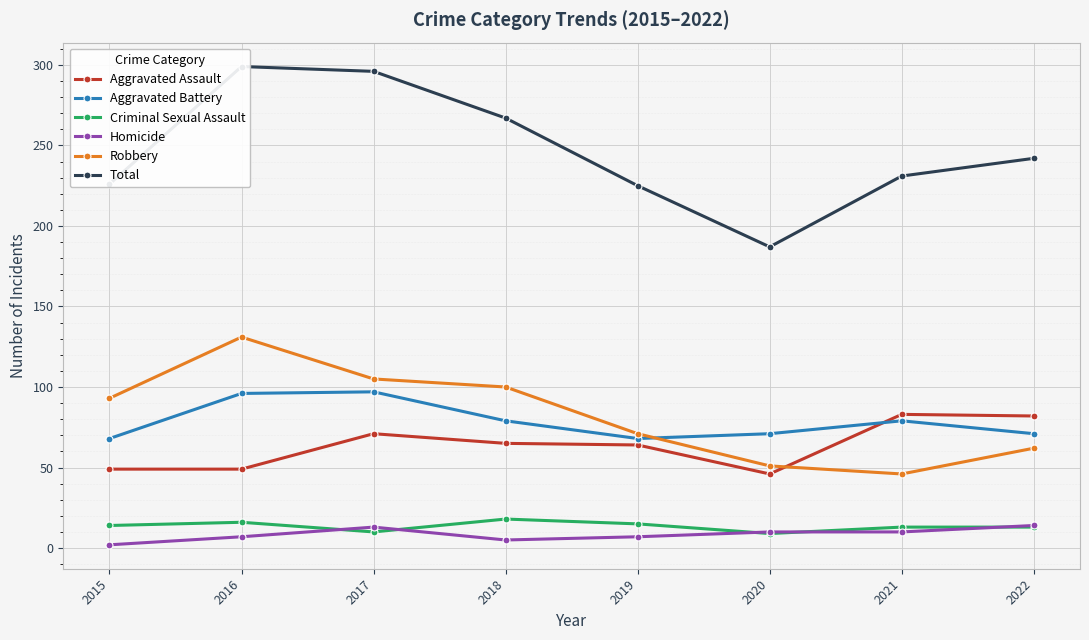

Where is the first local minimum for Total?

2020